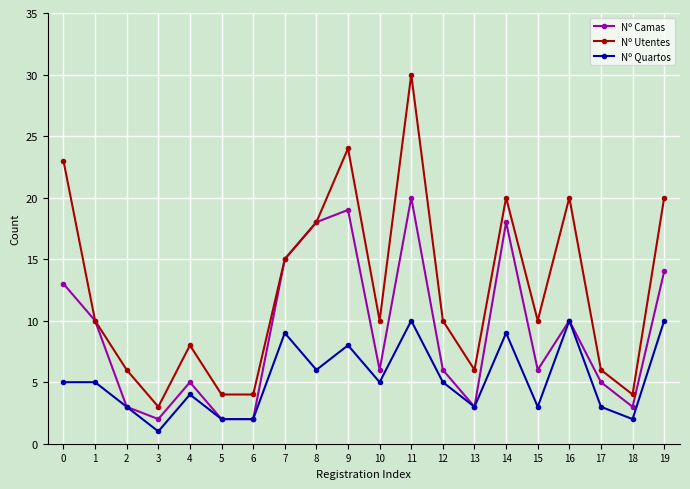

List the series in order of their peak value, lowest first.

Nº Quartos, Nº Camas, Nº Utentes